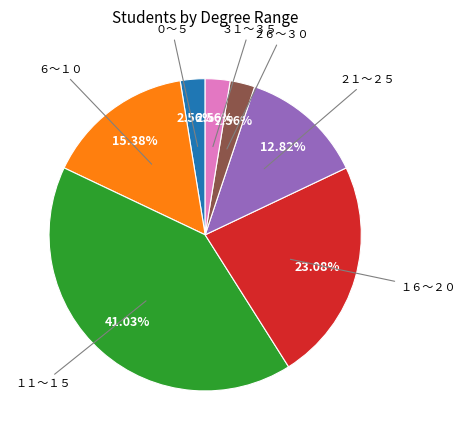

Which has a higher value, ２６〜３０ or １６〜２０?

１６〜２０